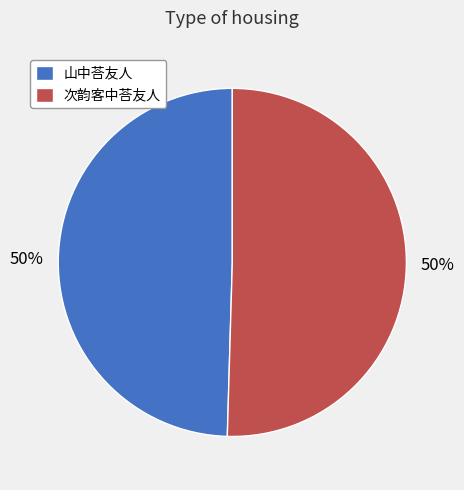

What is the ratio of the value at 山中荅友人 to the value at 次韵客中荅友人?

1.0